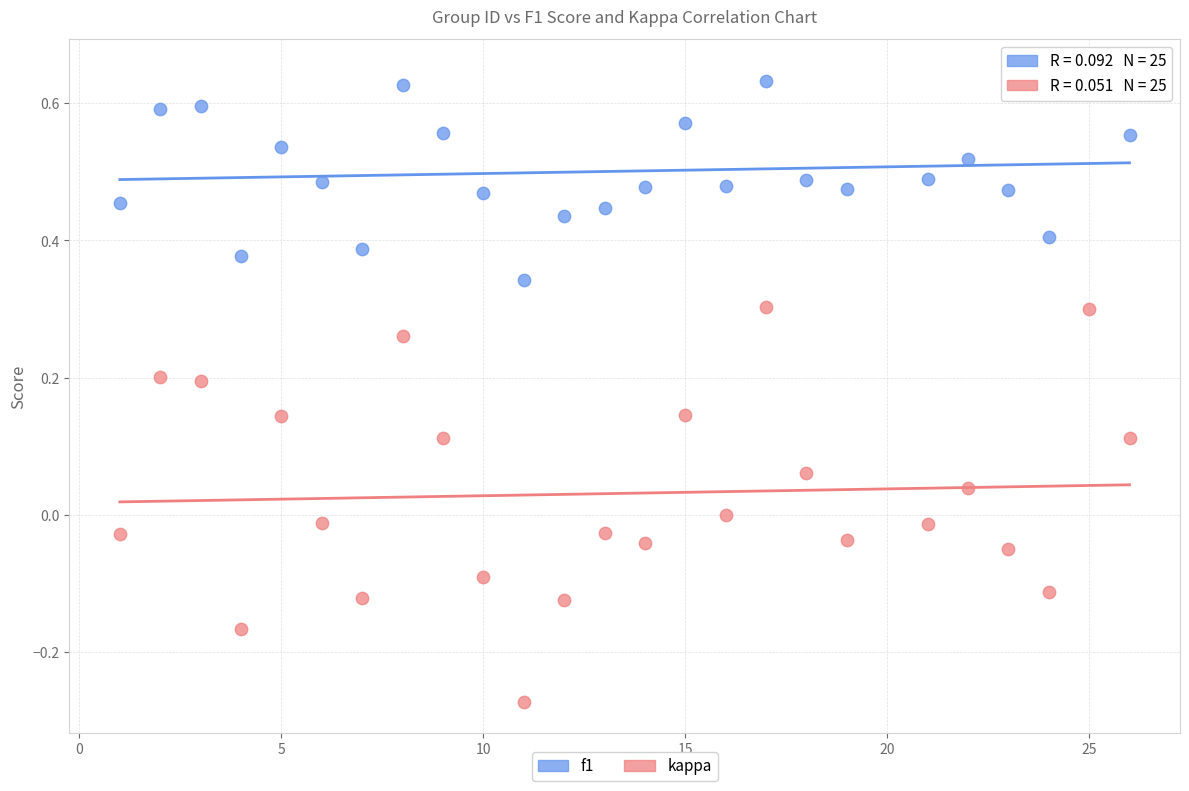

Across all data points, what is the range of Y values (max minus min)?

0.9